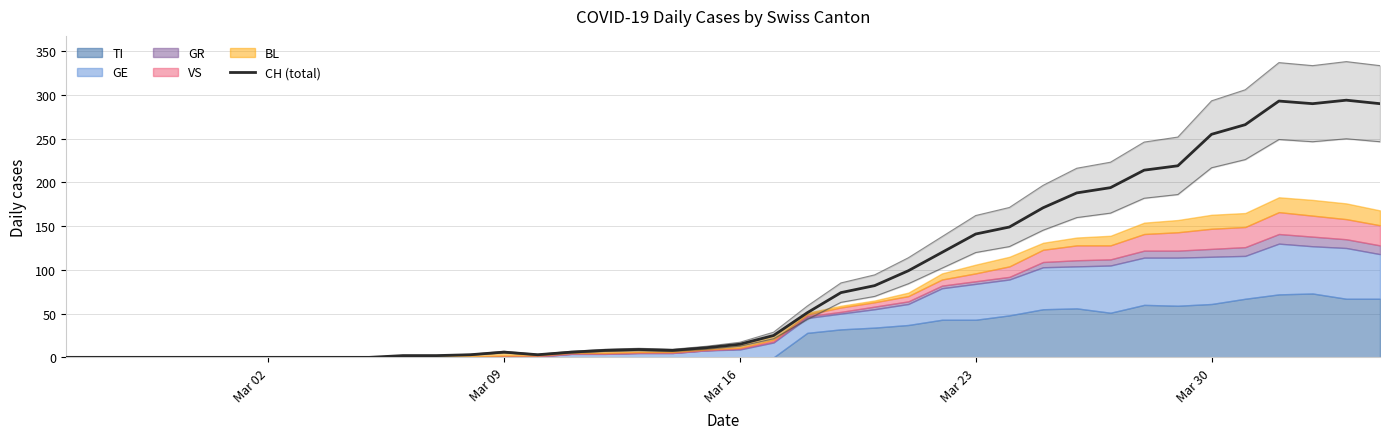

What is the difference between the second highest and second lowest values?

293